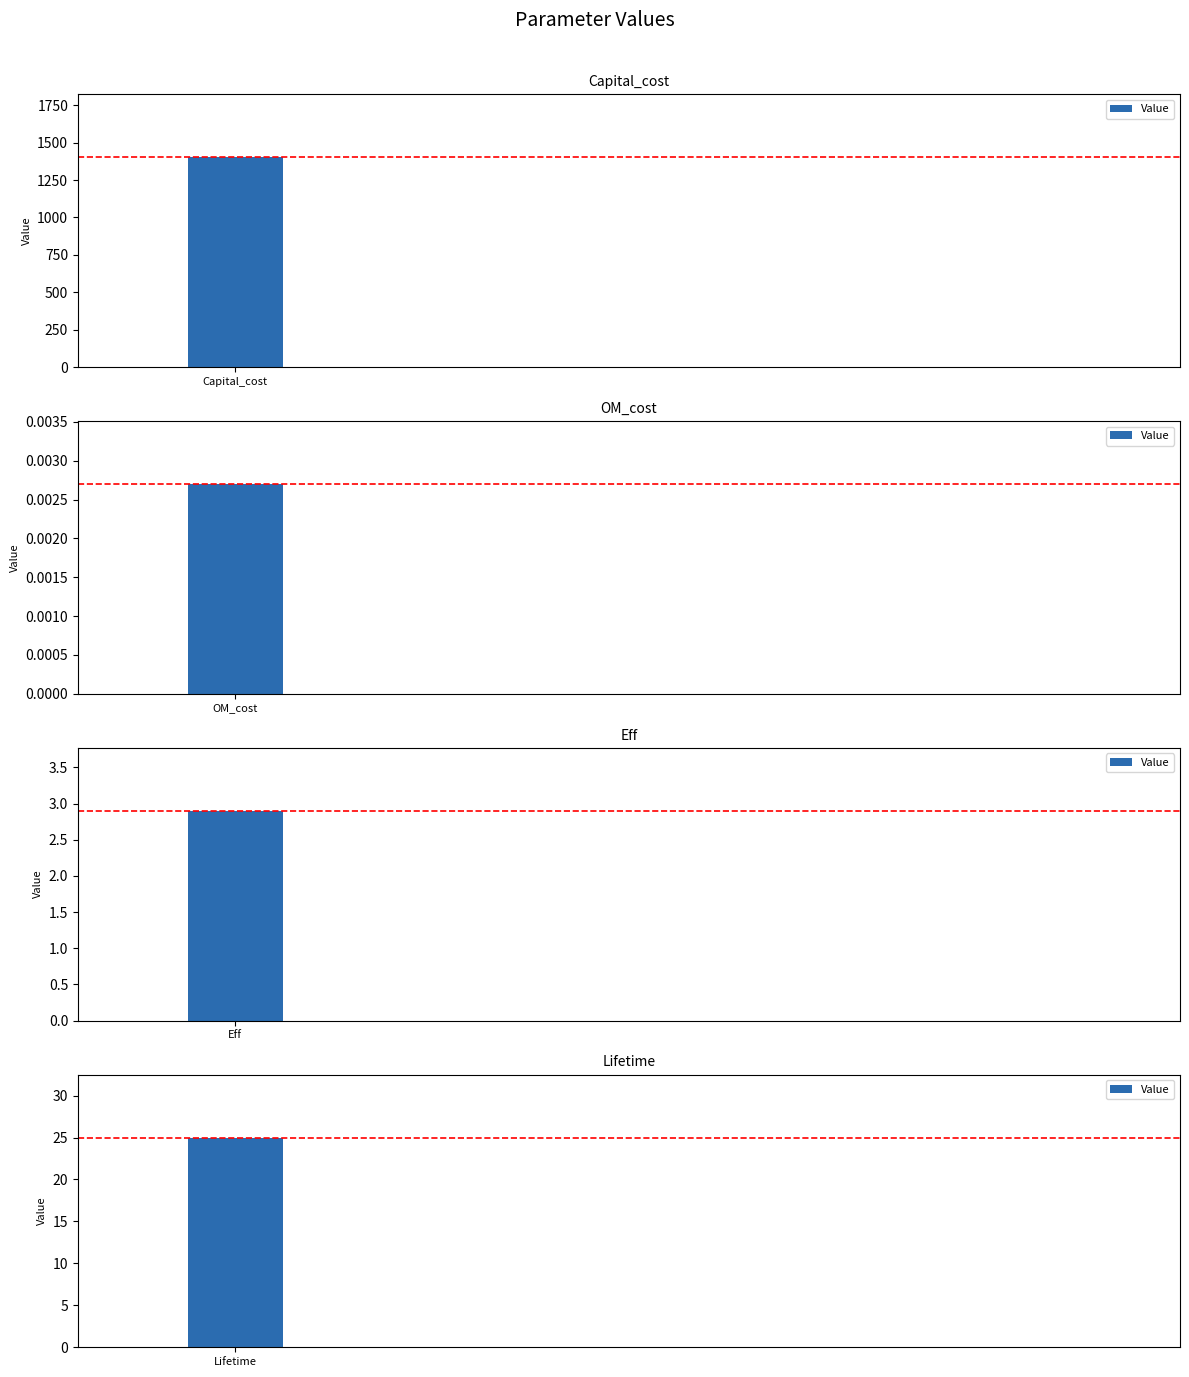

Rank the categories by value from highest to lowest.

Capital_cost, Lifetime, Eff, OM_cost